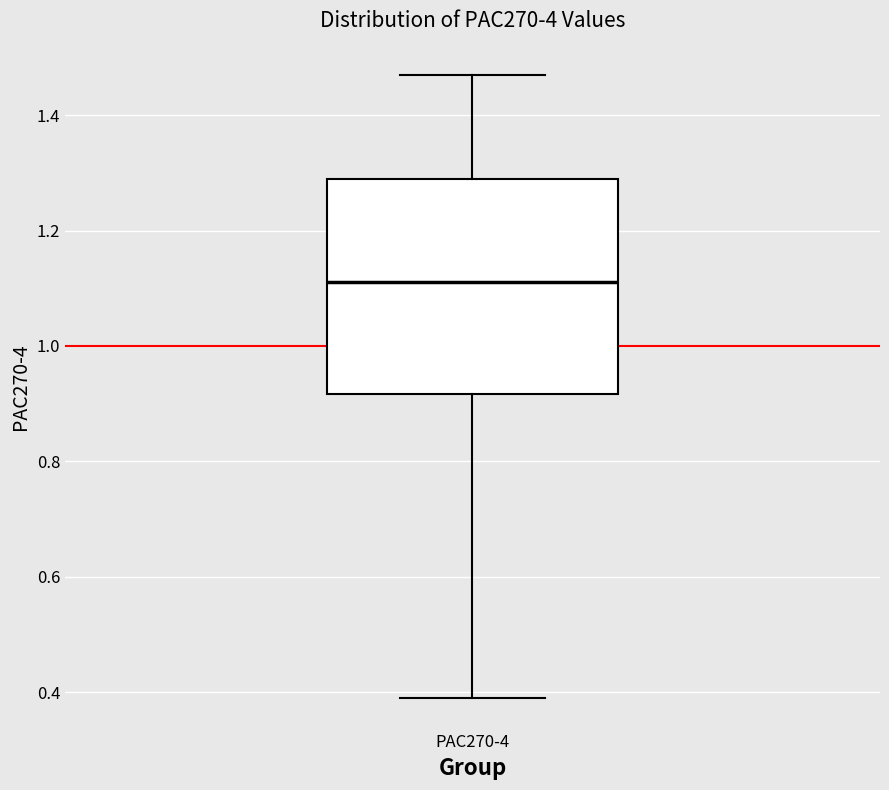

Where is the lower edge of the box for PAC270-4 on the y-axis? The values are not printed on the chart, so give them approximately, as read against the axis.

0.92